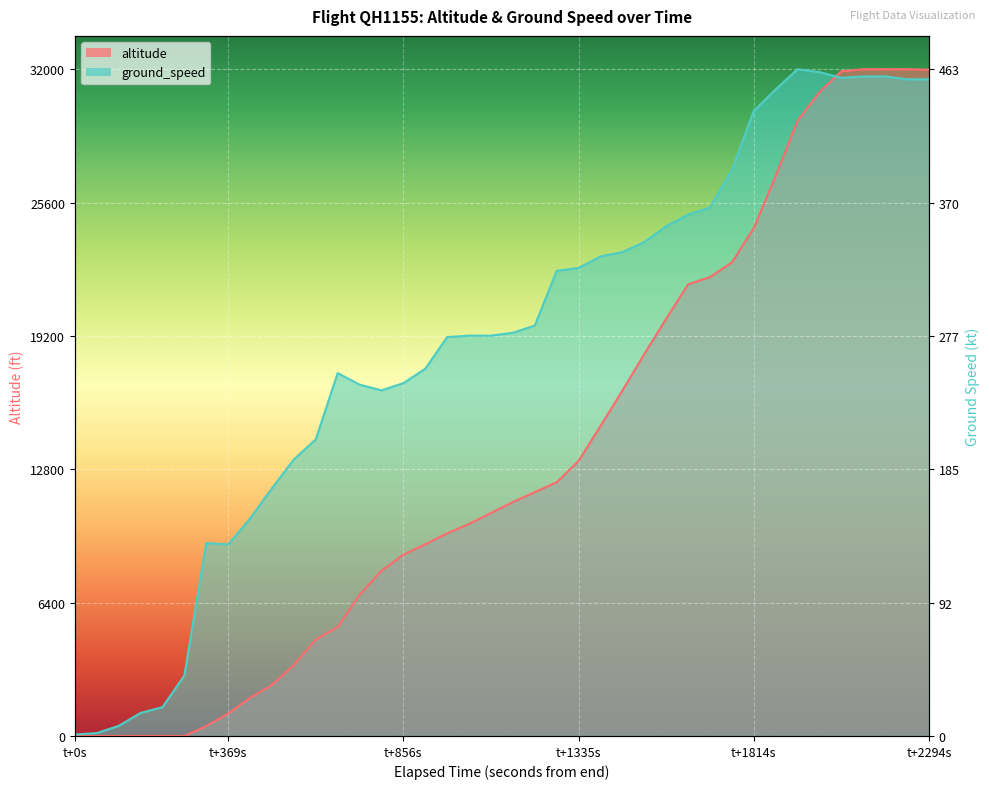

Read the altitude value at 19.

0.3